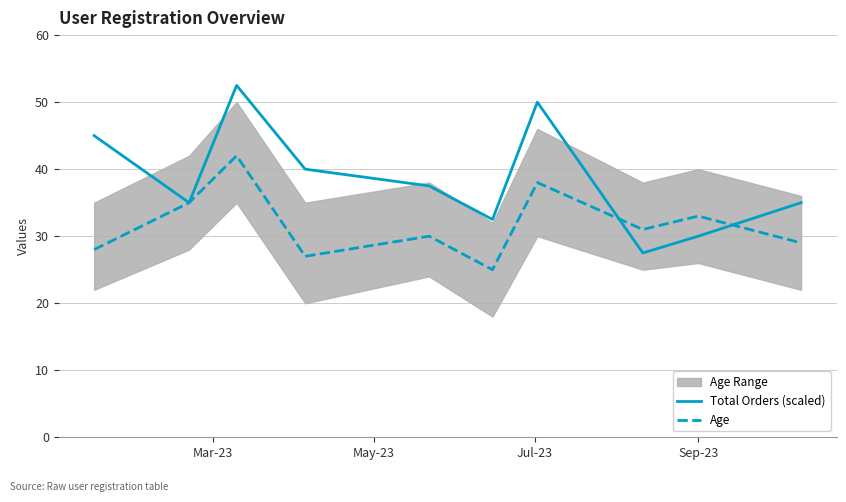

What is the lowest value of the Age series?

25.0